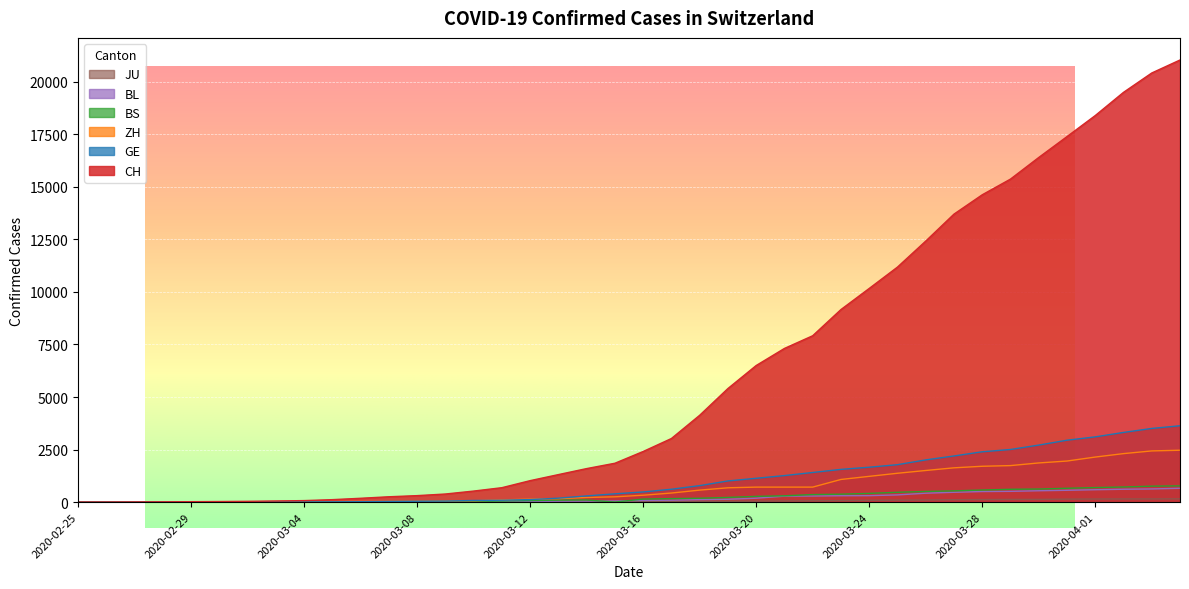

How many lines are shown in the chart?

6